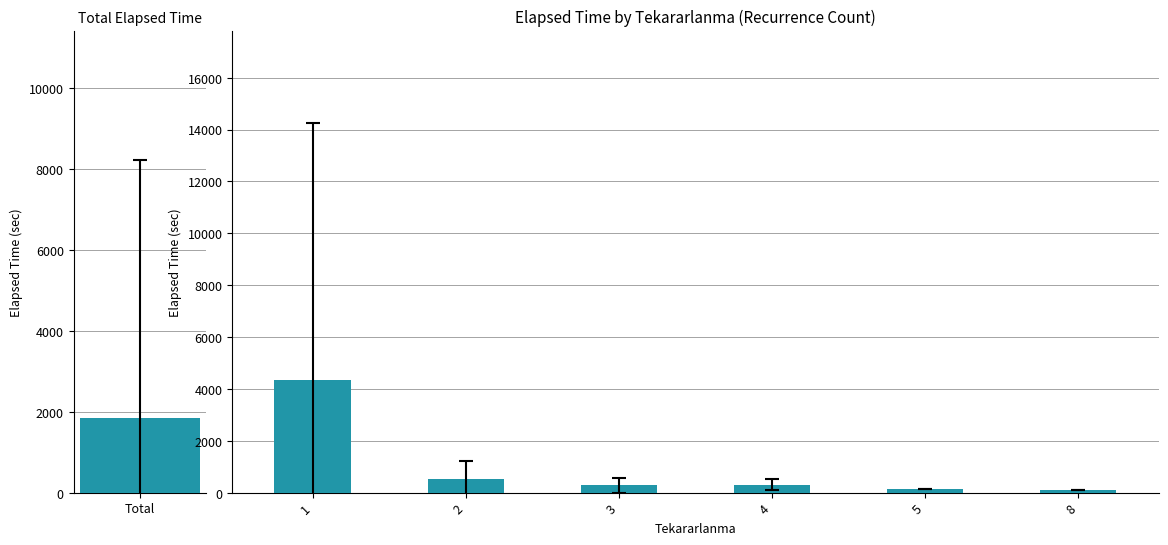

Reading right to left, extract all data points from this chart.

110.0	145.0	305.0	281.1	525.7	4343.7